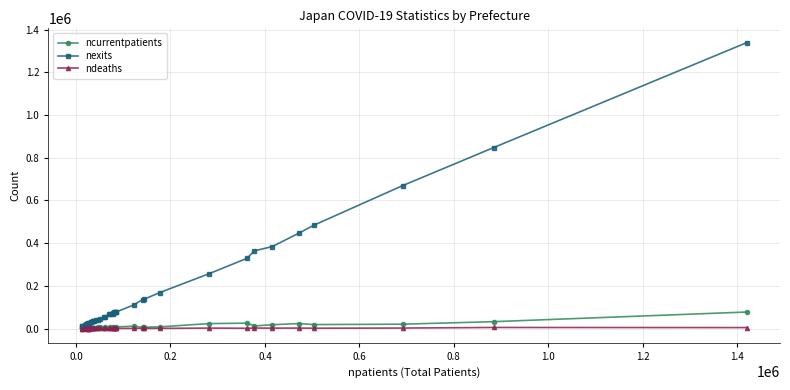

Which series has the largest total across all categories?

nexits